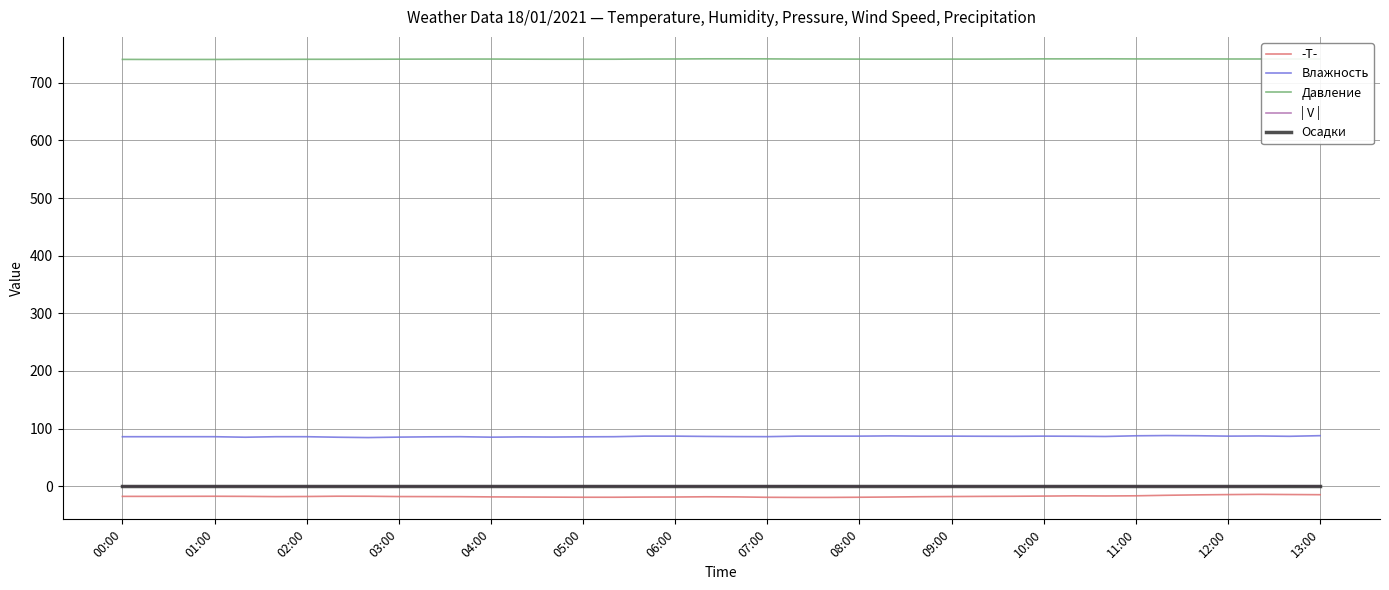

True or false: | V | and Влажность intersect in this chart.

False